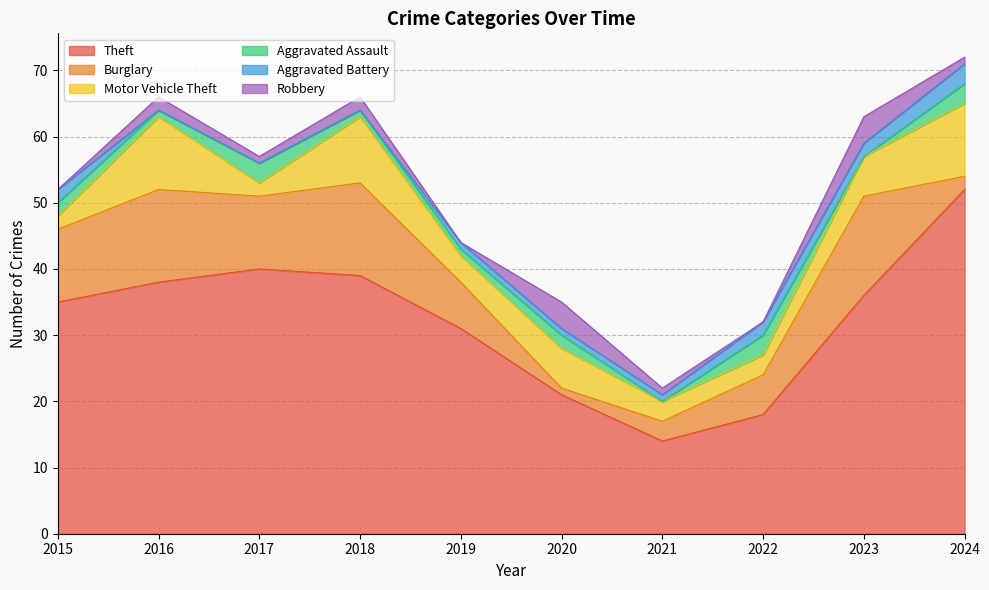

Between which two adjacent categories do Aggravated Battery and Burglary first intersect?

2023 and 2024